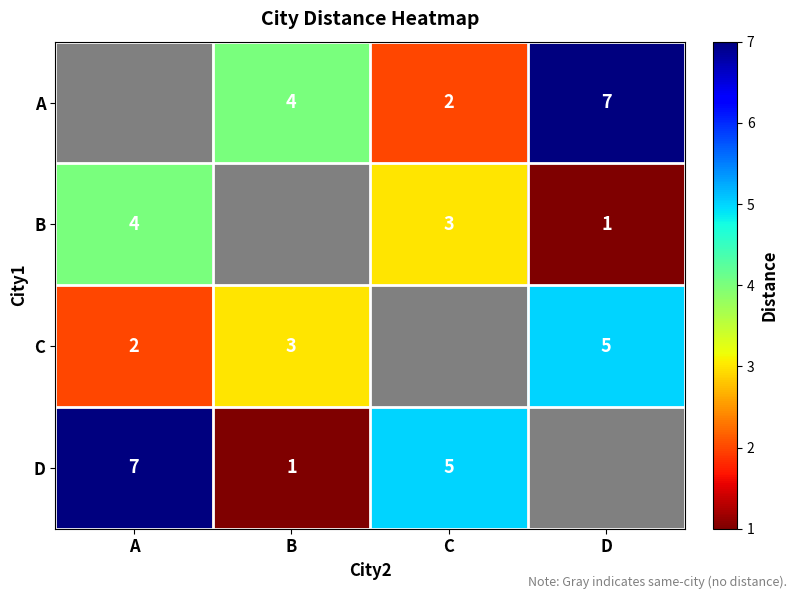

The A series shows 2 at C. True or false?

True